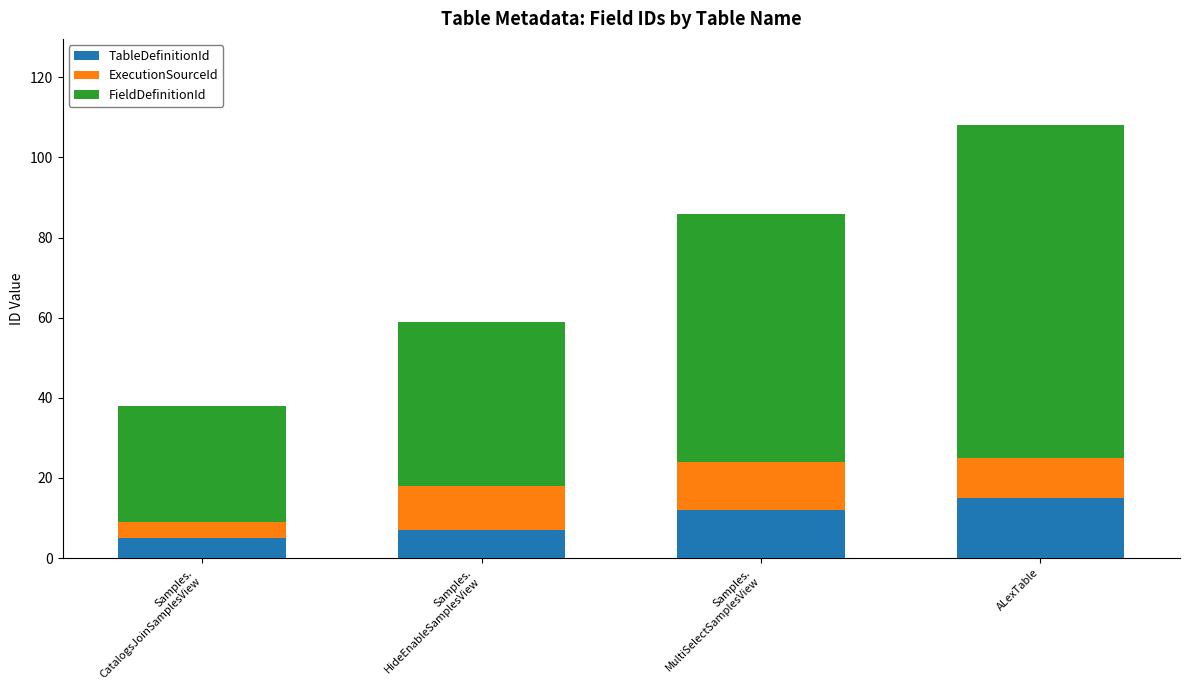

At which category is the sum across all series the highest?

ALexTable